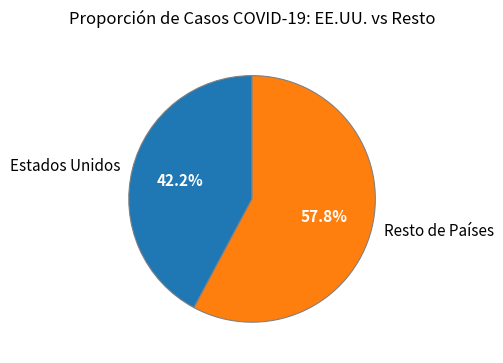

Which slice is the largest?

Resto de Países